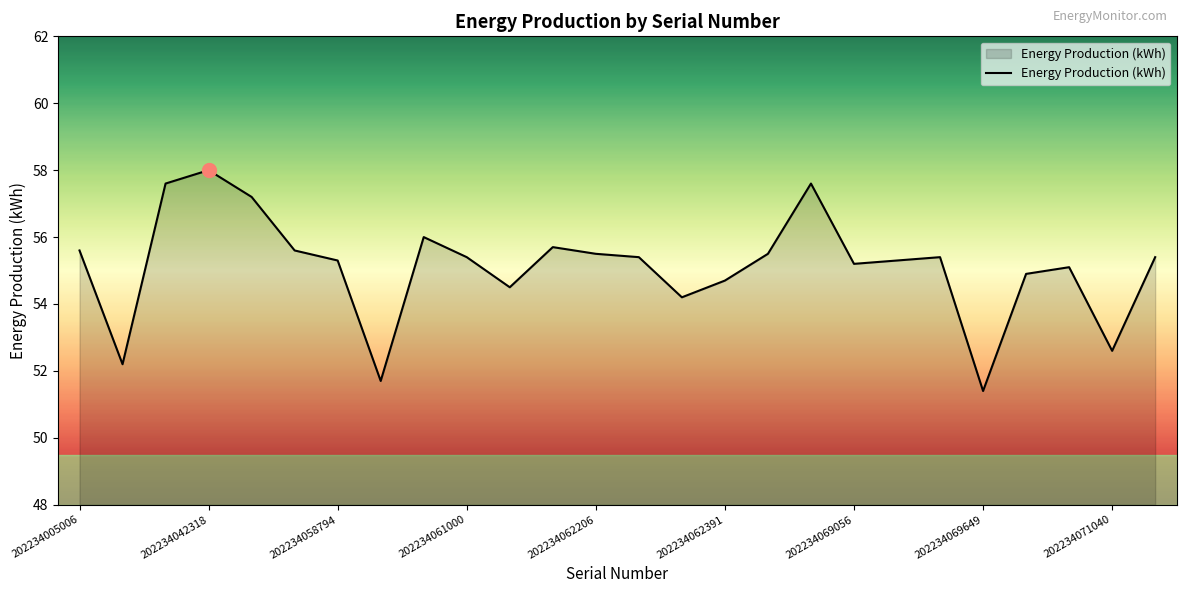

What is the difference between the maximum and minimum values?

6.6